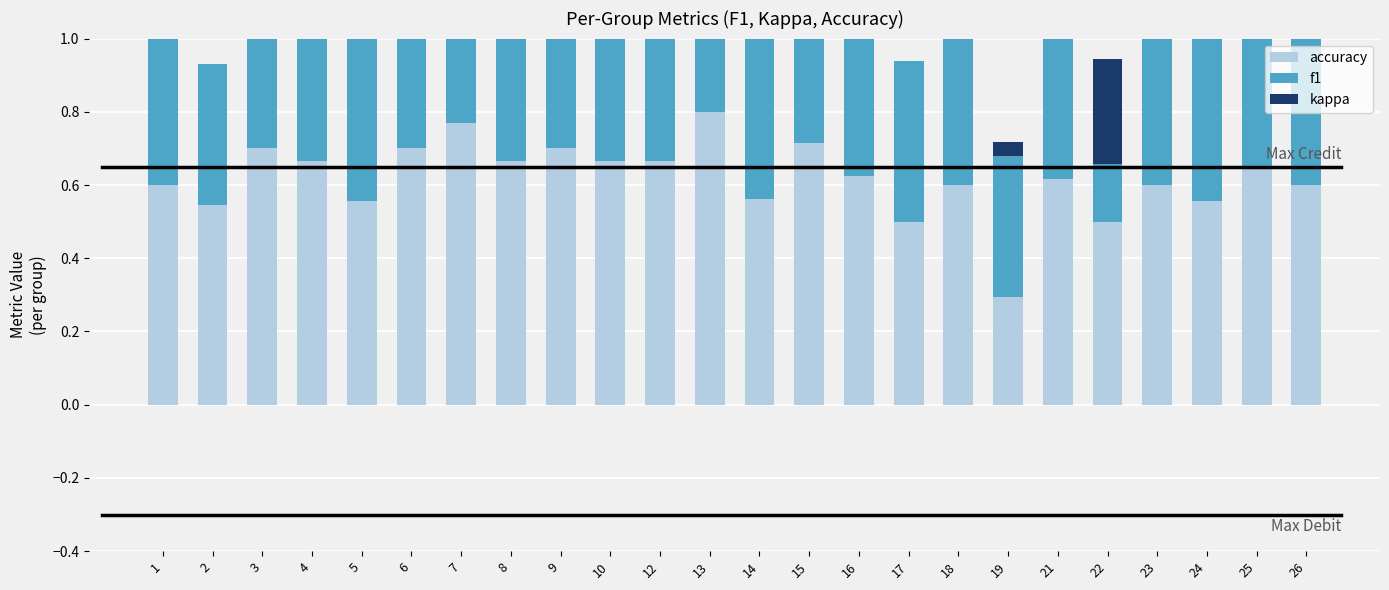

How many accuracy values are between 0 and 1?

24